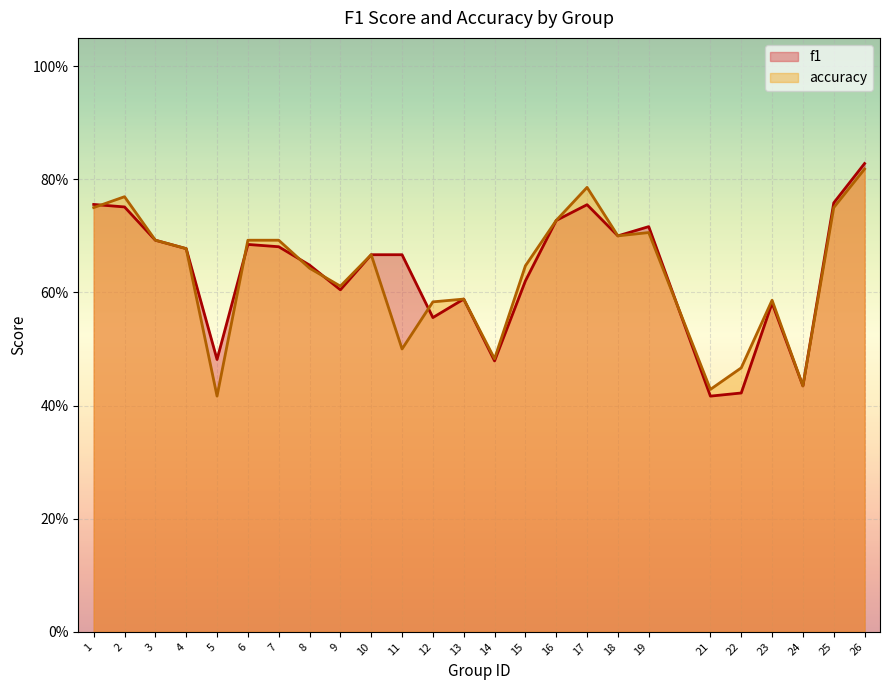

What are all the series names shown in the legend?

f1, accuracy